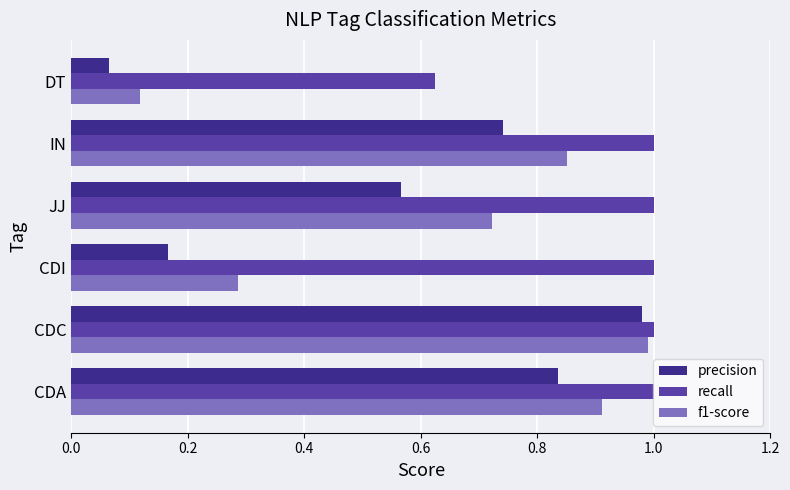

What are all the series names shown in the legend?

precision, recall, f1-score